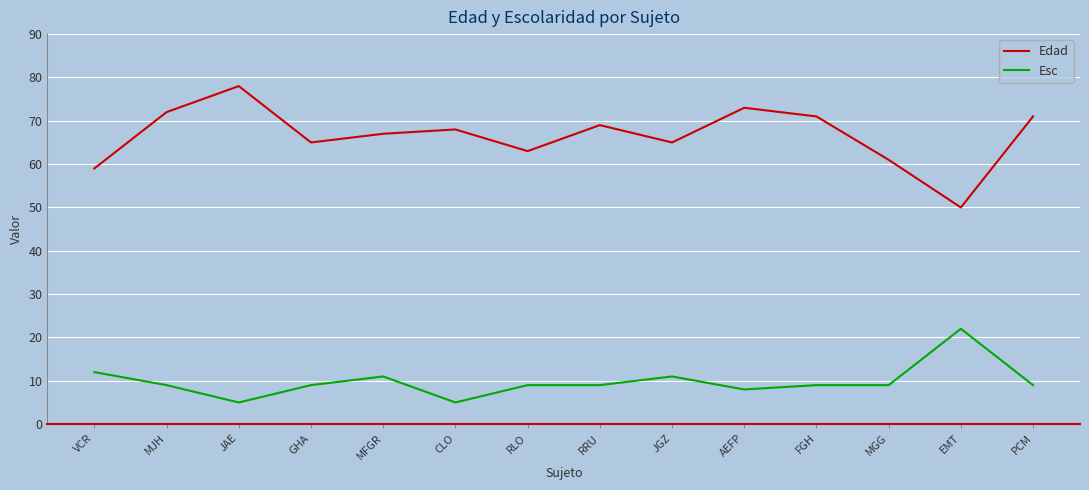

What position from the right is RRU?

7